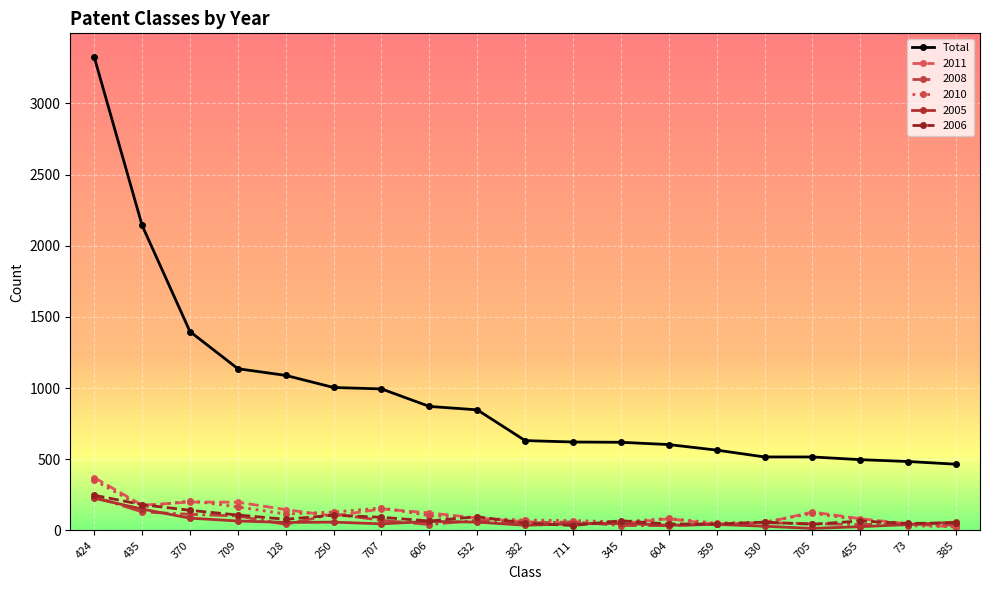

Which series changed the most between 435 and 604?

Total